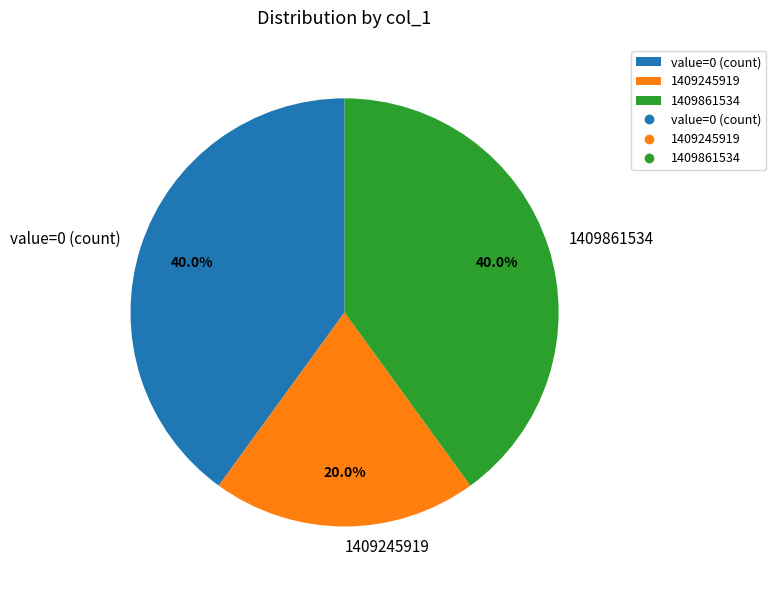

What is the total percentage of 1409861534 and 1409245919?

60.0%